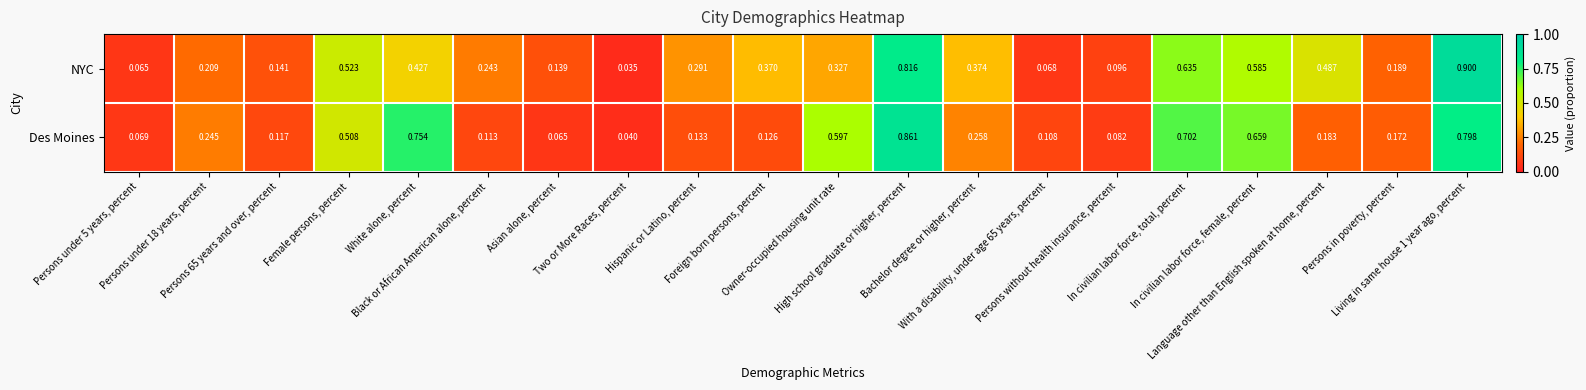

What is the maximum value shown in the chart?

0.9